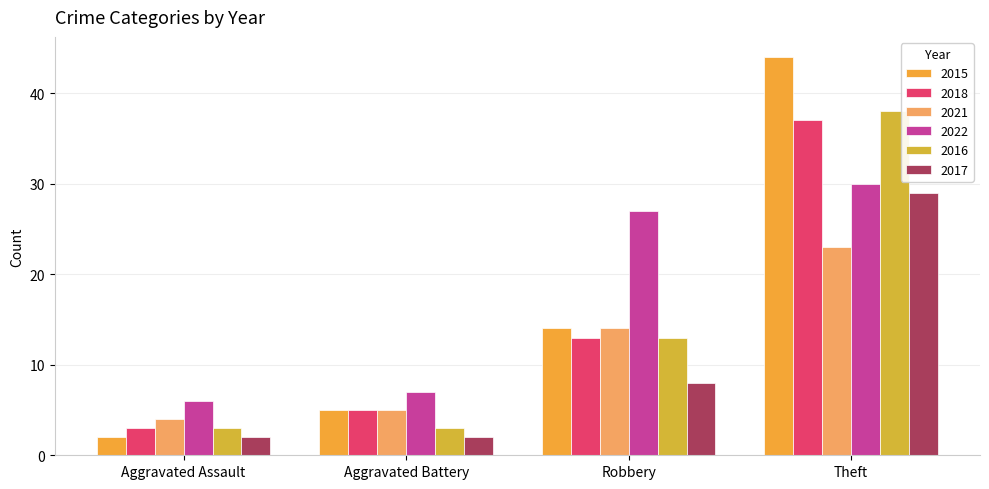

Reading left to right, what are all the values shown in this chart?

2015: 2	5	14	44
2018: 3	5	13	37
2021: 4	5	14	23
2022: 6	7	27	30
2016: 3	3	13	38
2017: 2	2	8	29